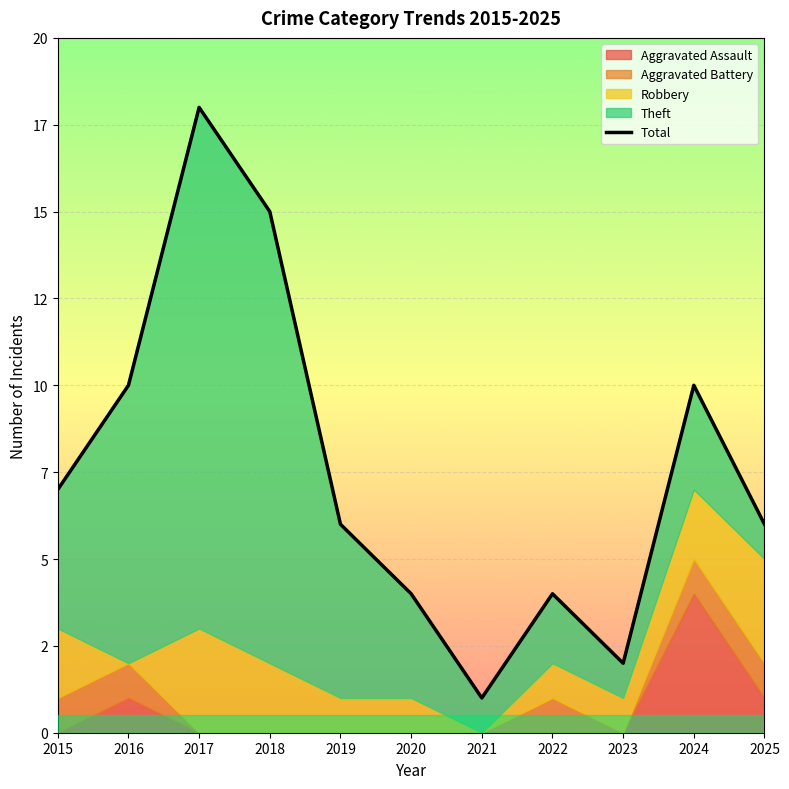

True or false: the data shows 10 at 2016.

True